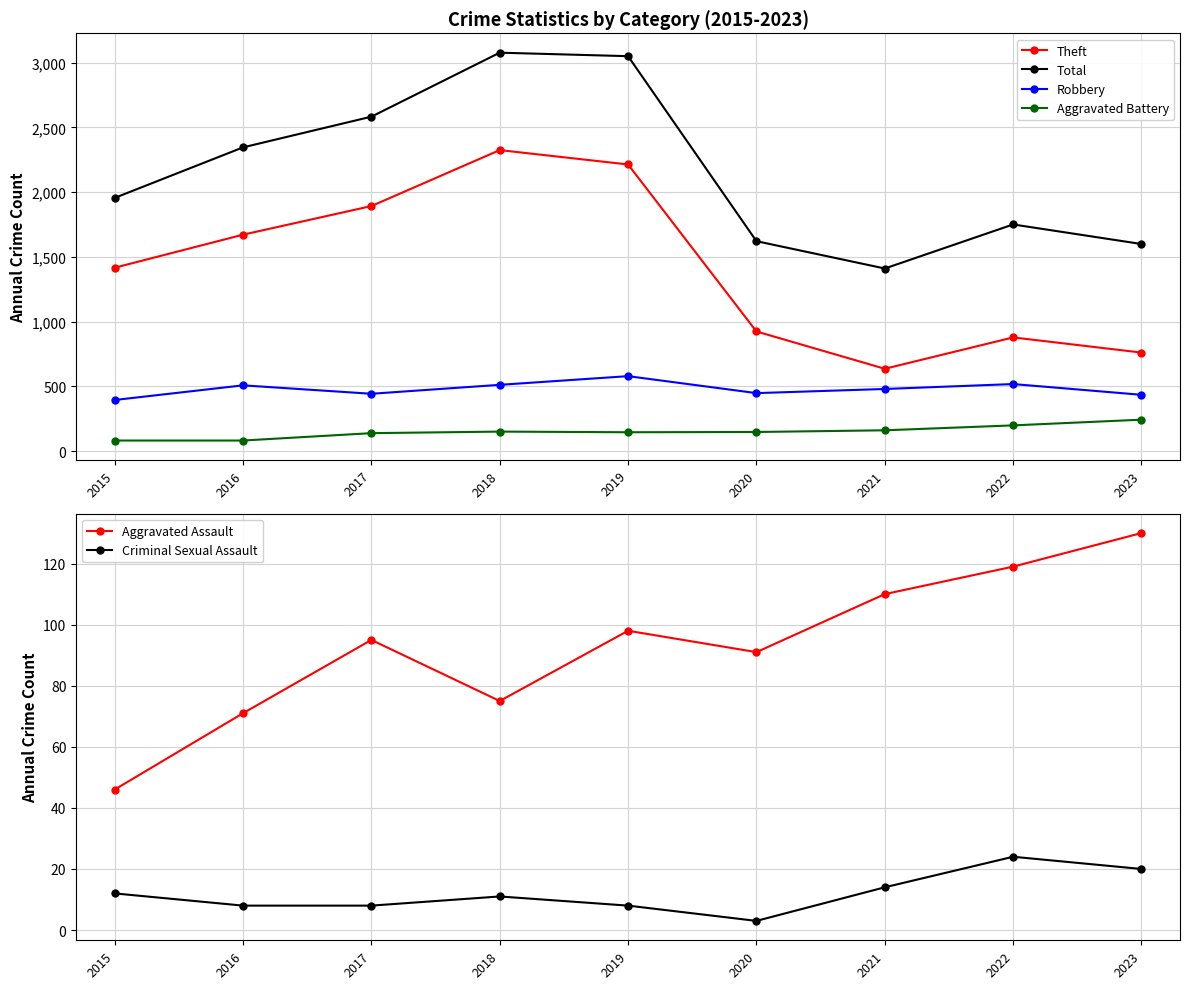

What is the lowest value of the Robbery series?

395